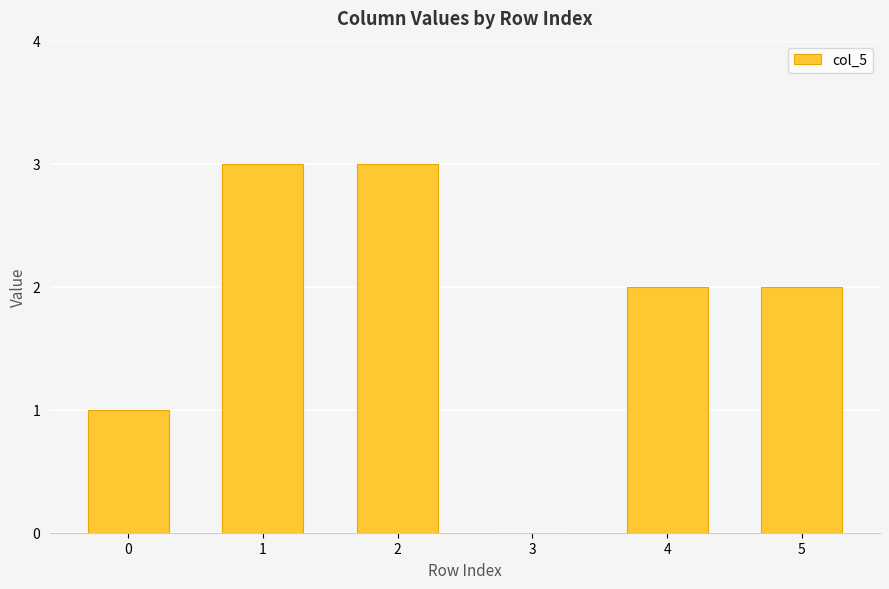

The value at 3 is -1. True or false?

False